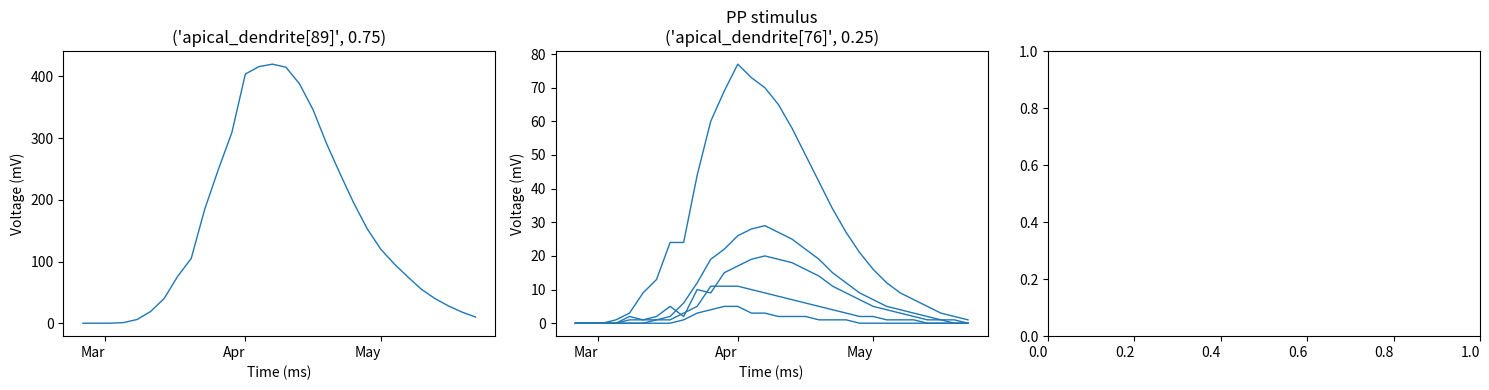

Is the value of CH at Mar greater than the value of GR at Apr?

No